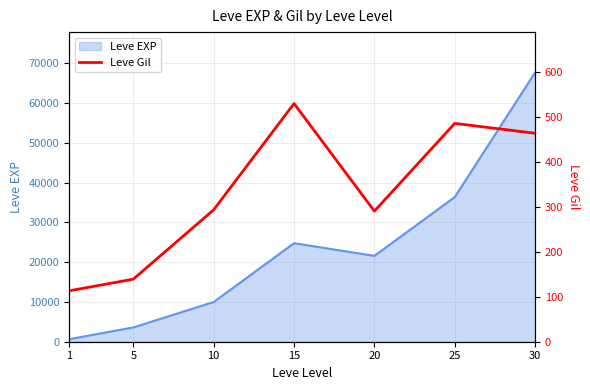

How many interior local valleys (lower than both neighbors) does the data have?

1